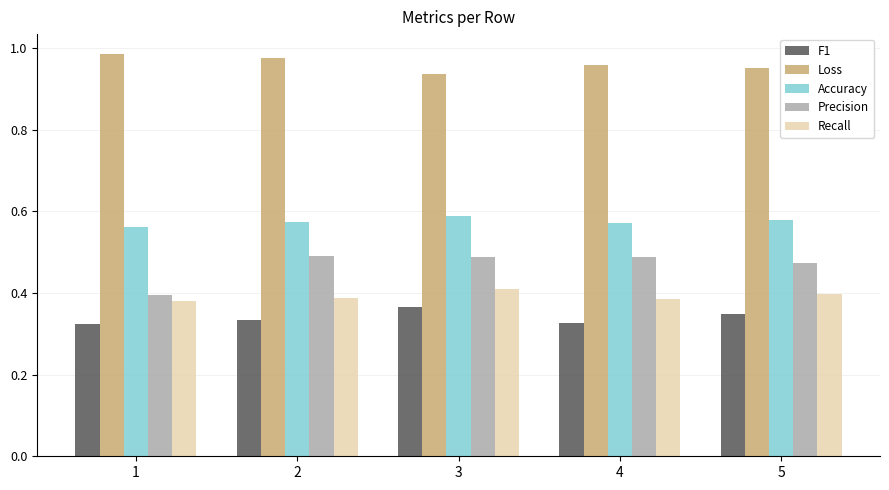

What are all the series names shown in the legend?

F1, Loss, Accuracy, Precision, Recall